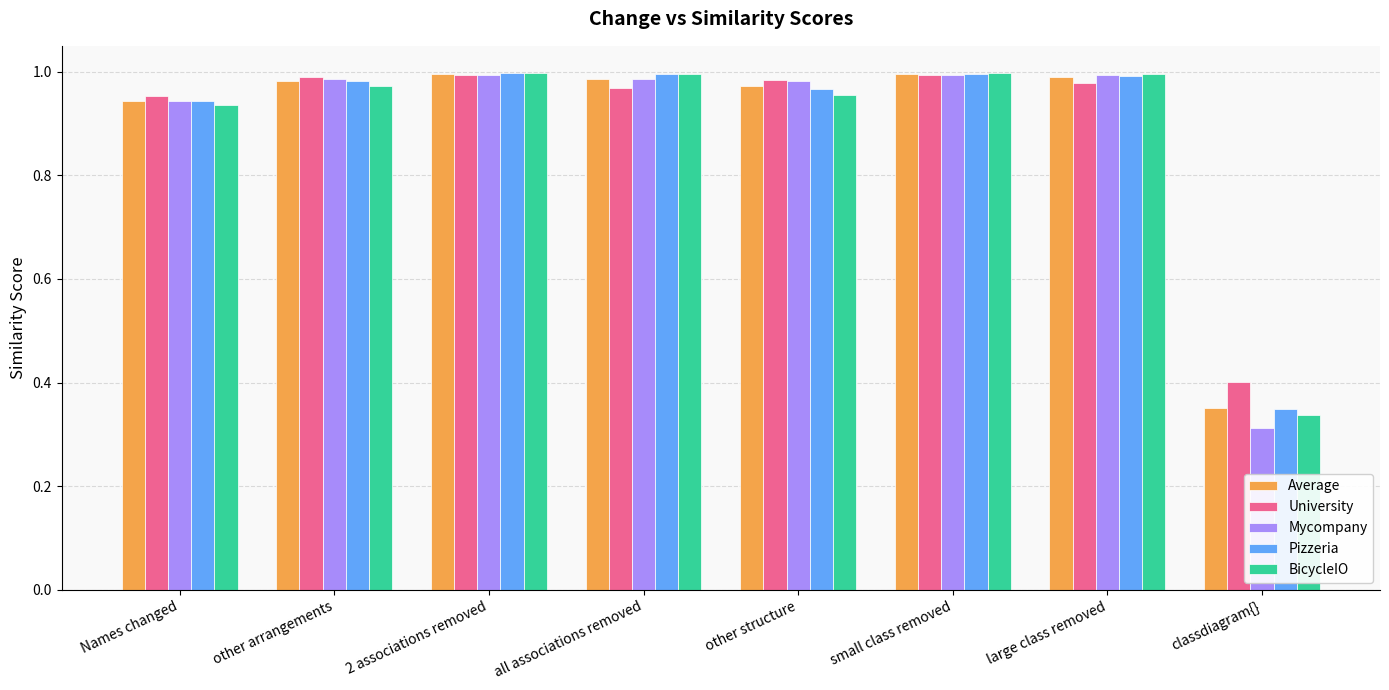

What are all the series names shown in the legend?

Average, University, Mycompany, Pizzeria, BicycleIO